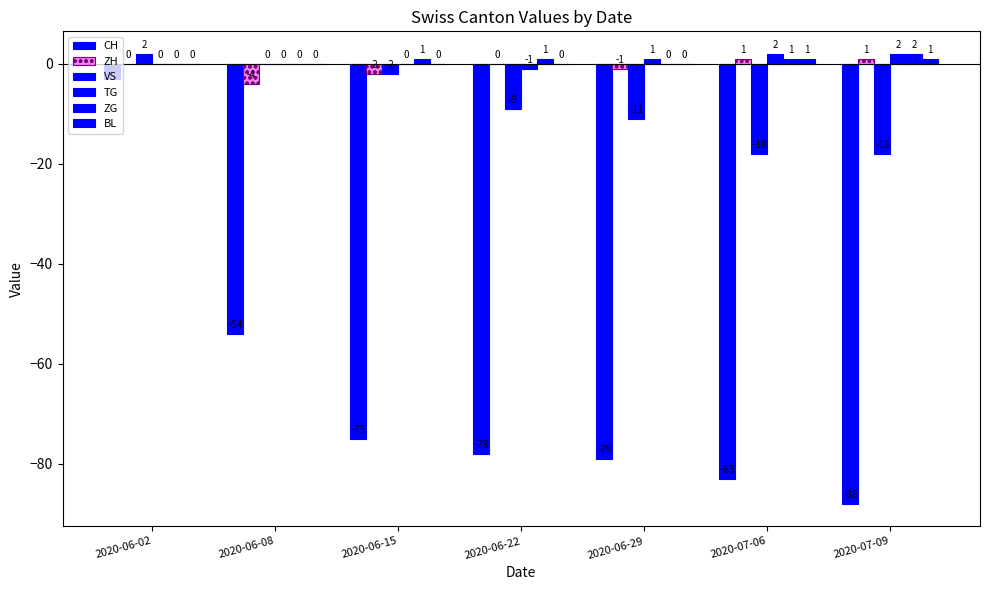

Reading right to left, transcribe all the data shown in this chart.

CH: -88	-83	-79	-78	-75	-54	-3
ZH: 1	1	-1	0	-2	-4	0
VS: -18	-18	-11	-9	-2	0	2
TG: 2	2	1	-1	0	0	0
ZG: 2	1	0	1	1	0	0
BL: 1	1	0	0	0	0	0